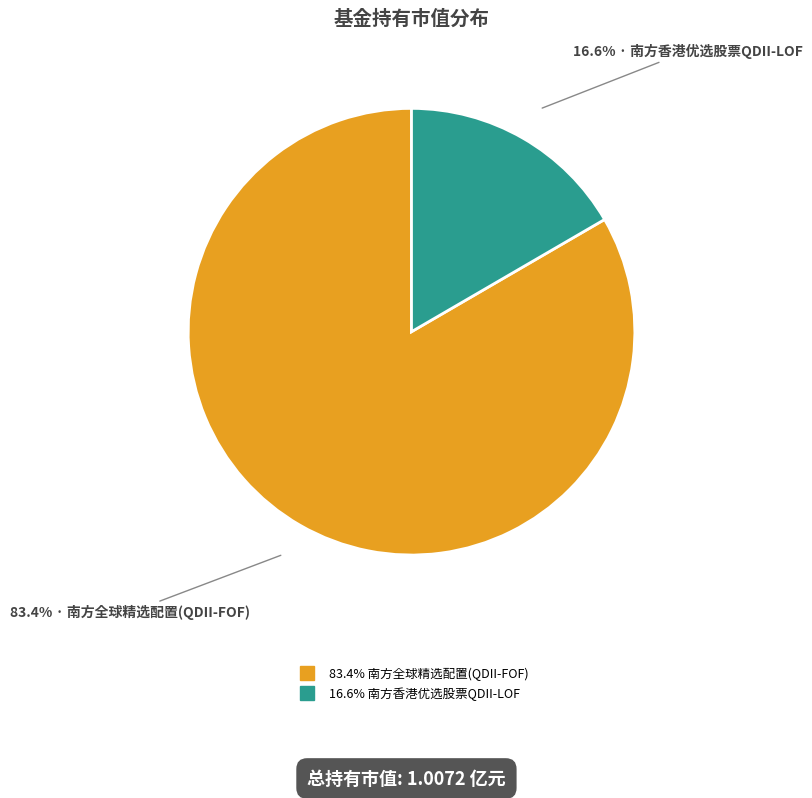

How many slices are in this pie chart?

2